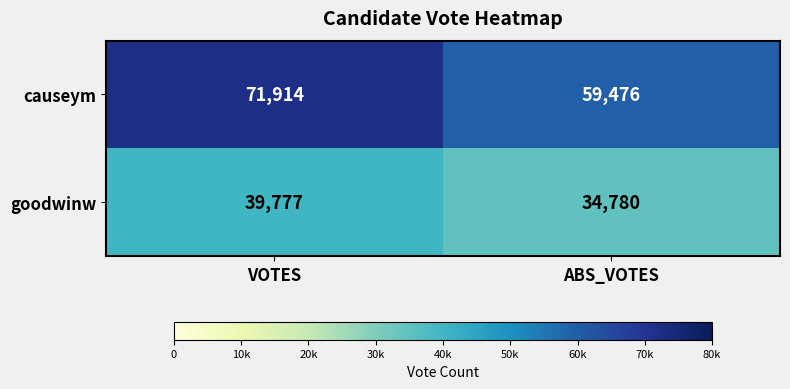

How many distinct data groups are displayed?

2